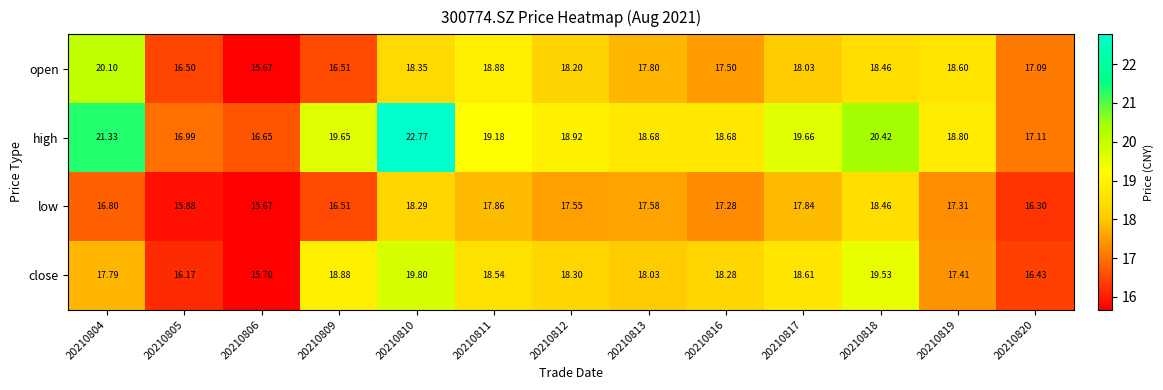

Is the value of low at 20210819 greater than the value of open at 20210819?

No